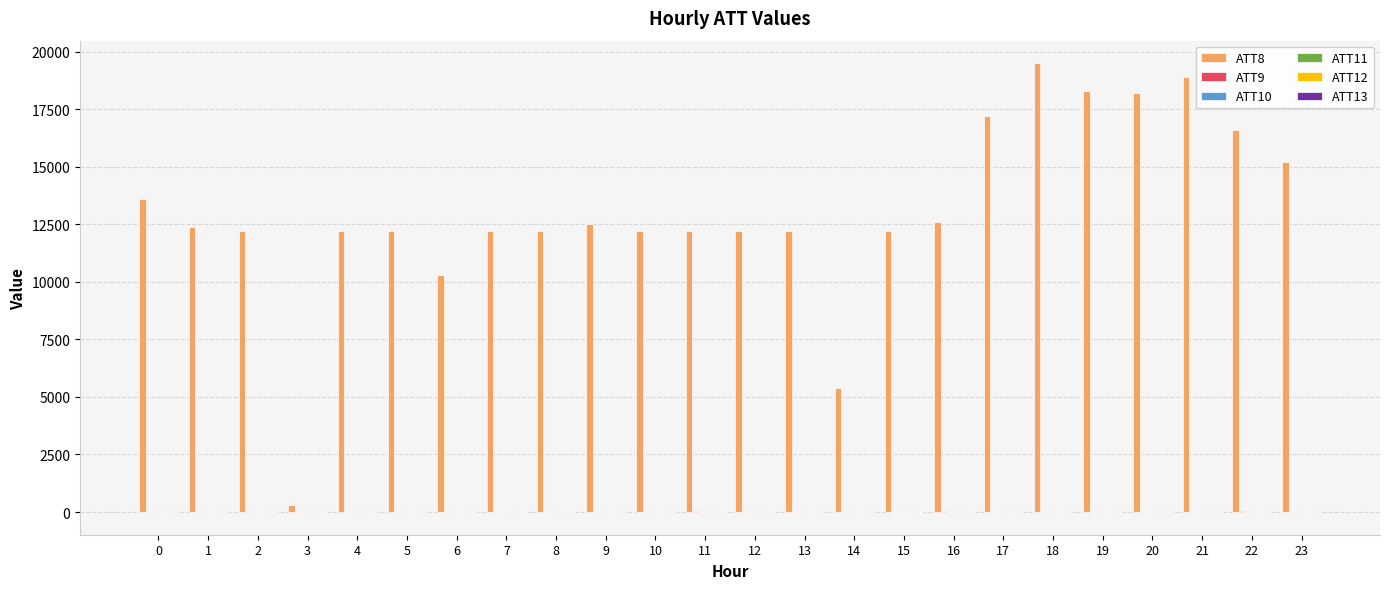

The value of ATT8 at 12 is 19611.8. True or false?

False